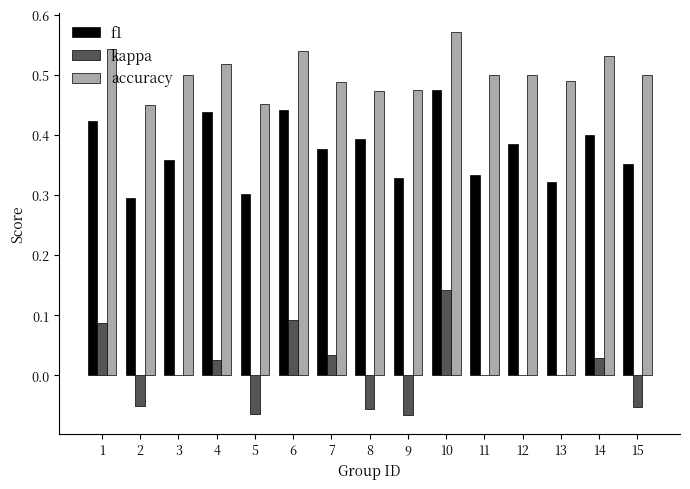

The f1 series shows 0.1 at 7. True or false?

False